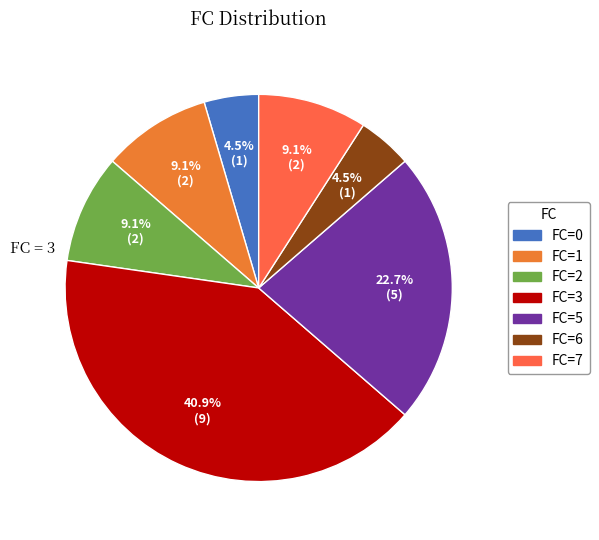

How many segments does this pie chart have?

7